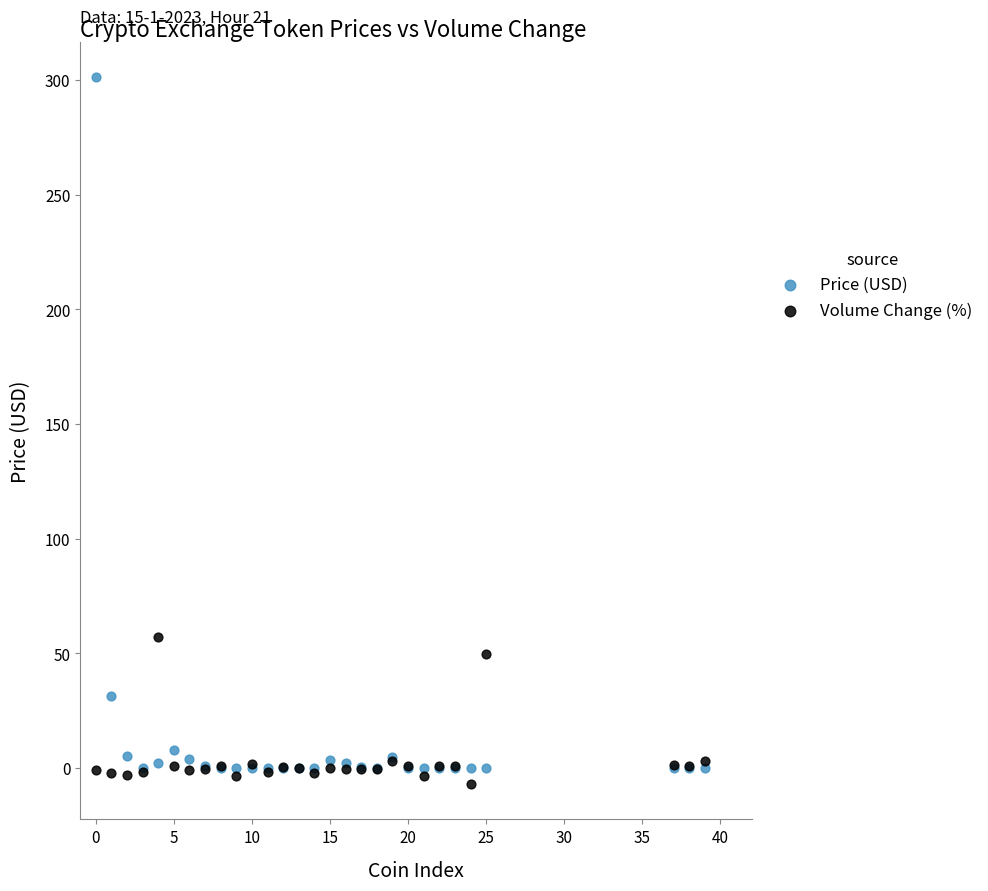

Across all series, what Y value is closest to 147?

57.3